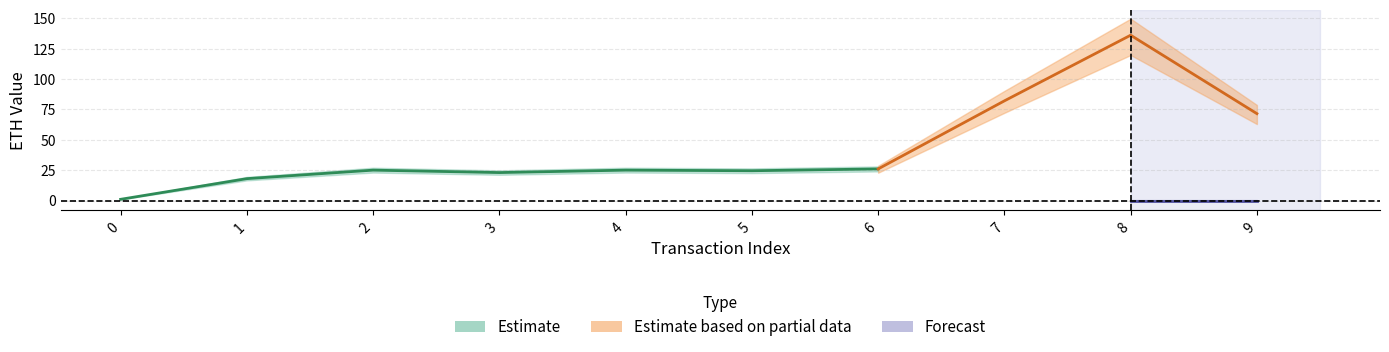

True or false: received_eth and sent_eth intersect in this chart.

False